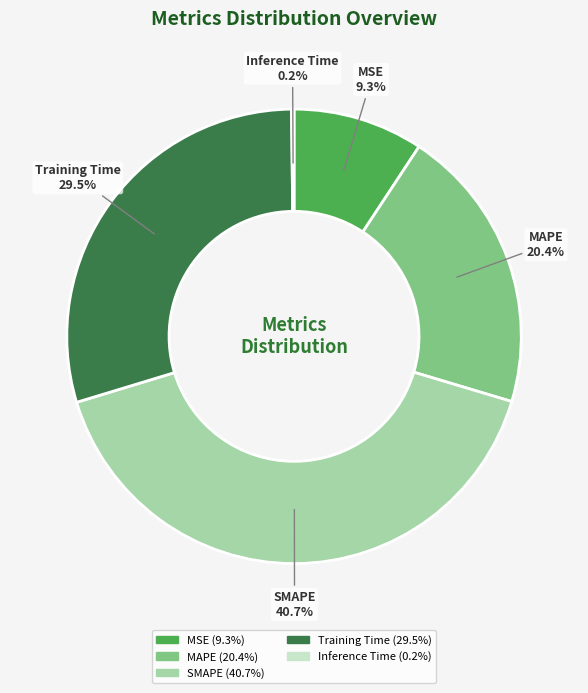

To the nearest percent, what is the average slice percentage?

20%